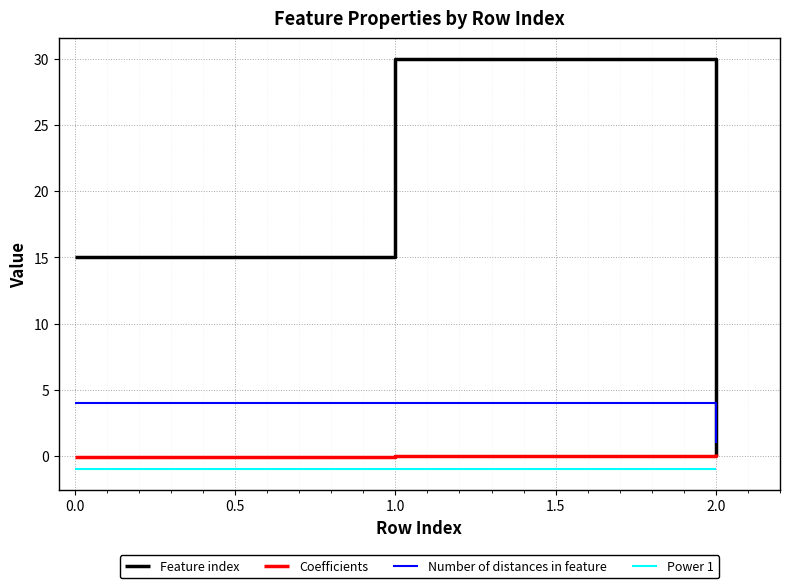

Which series has the largest range (max minus min)?

Feature index